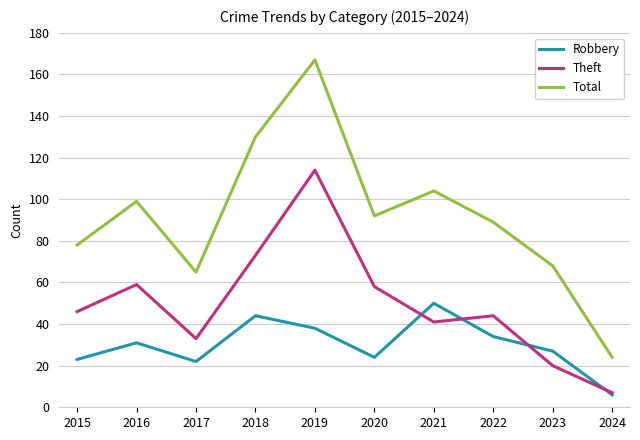

What is the total value across all series at 2018?

247